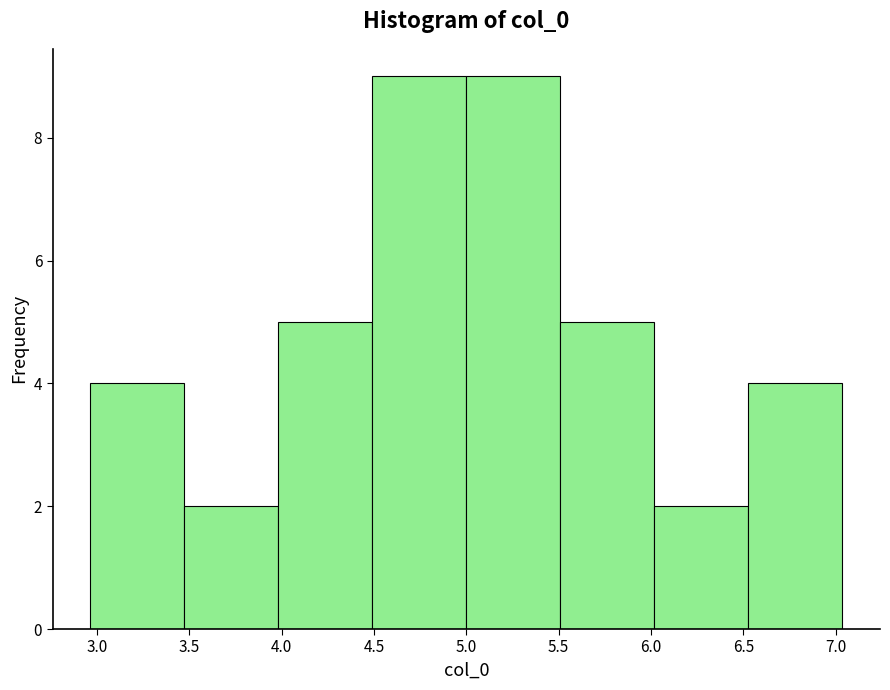

Reading left to right, list every bar in this chart as the range it spans on the x-axis followed by its height. Neither the bar edges nor the heights are printed on the chart, so give them approximately, as read against the axes.

2.95 to 3.45: 4
3.45 to 4.00: 2
4.00 to 4.50: 5
4.50 to 5.00: 9
5.00 to 5.50: 9
5.50 to 6.00: 5
6.00 to 6.55: 2
6.55 to 7.05: 4